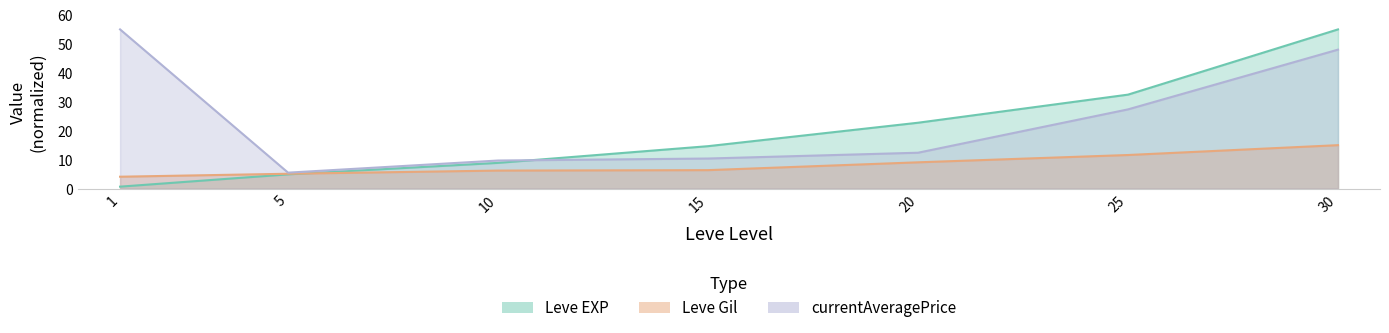

What is the sum of all Leve Gil values?

57.5